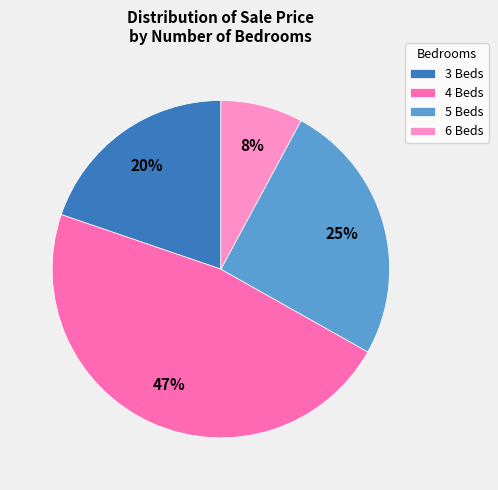

What is the ratio of the value at 3 Beds to the value at 6 Beds?

2.5